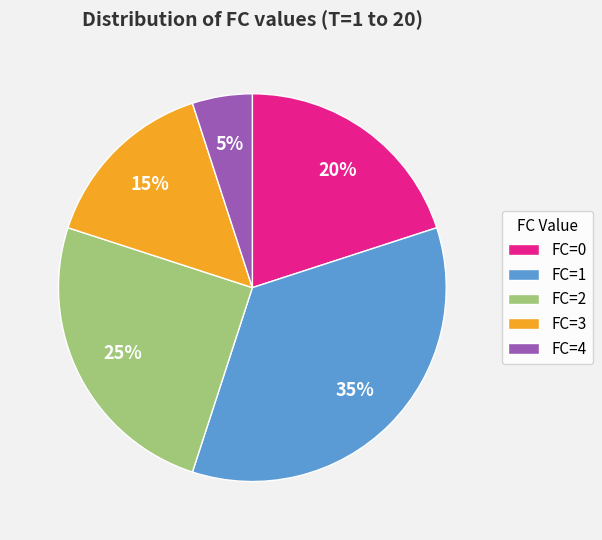

Is there any slice that represents more than half of the pie?

No